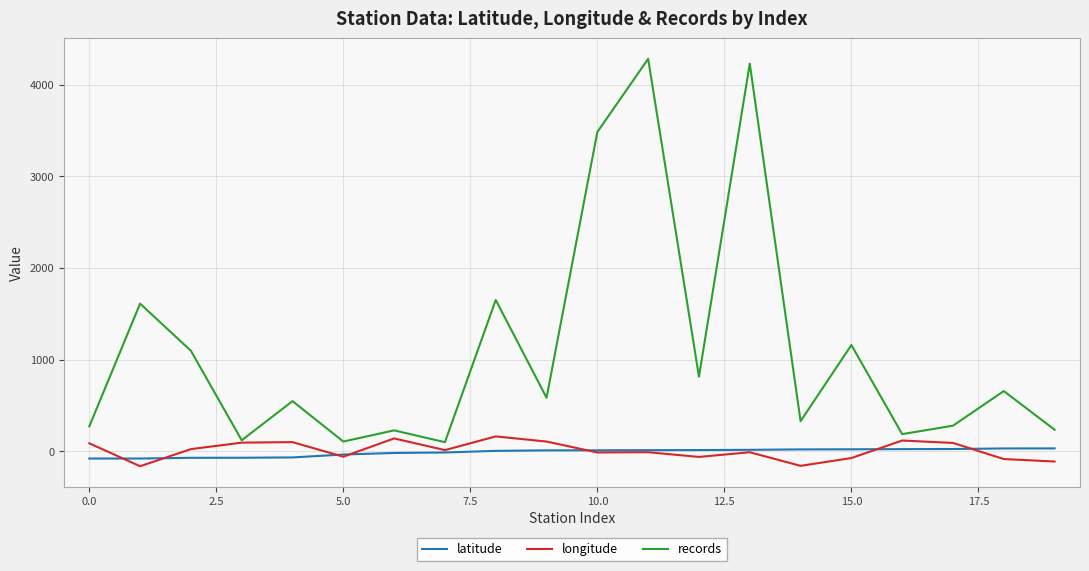

Which series has the largest total across all categories?

records